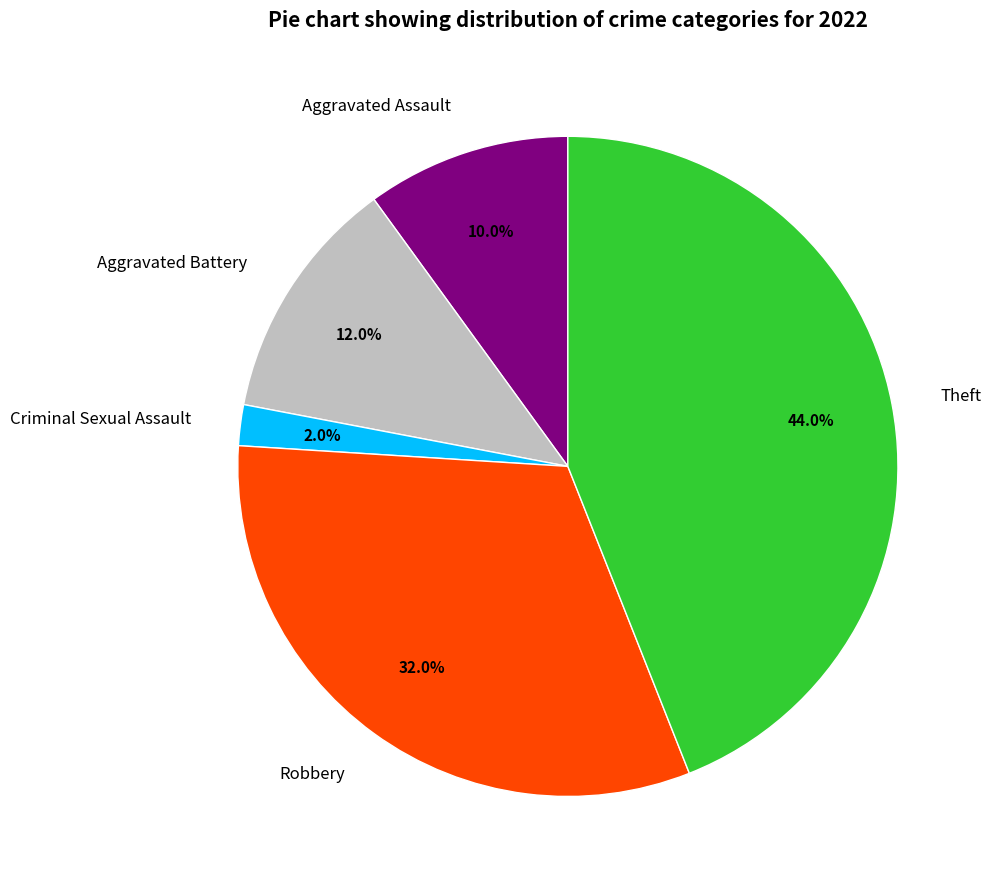

True or false: Theft accounts for 58% of the total.

False